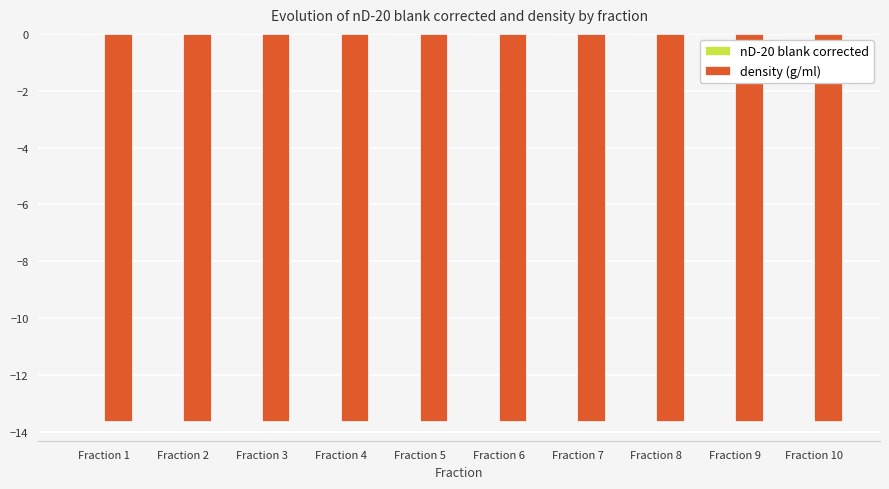

Count the number of categories in the chart.

10